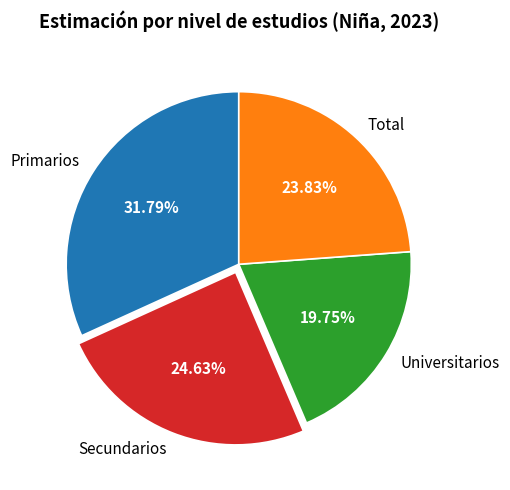

Do Primarios and Universitarios together represent more than half of the pie?

Yes